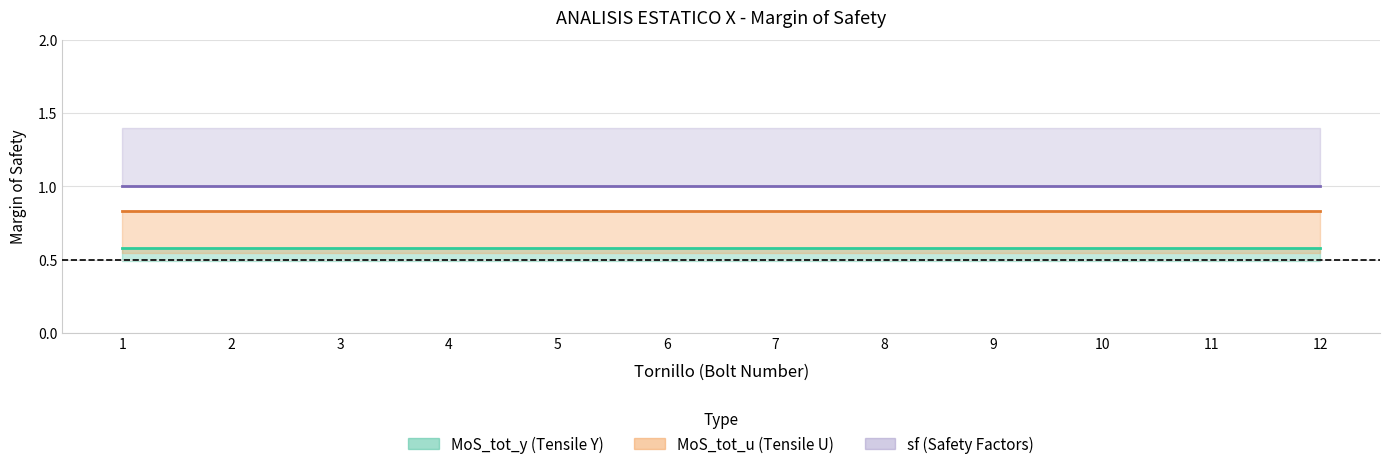

Which category has the highest value across all series?

1